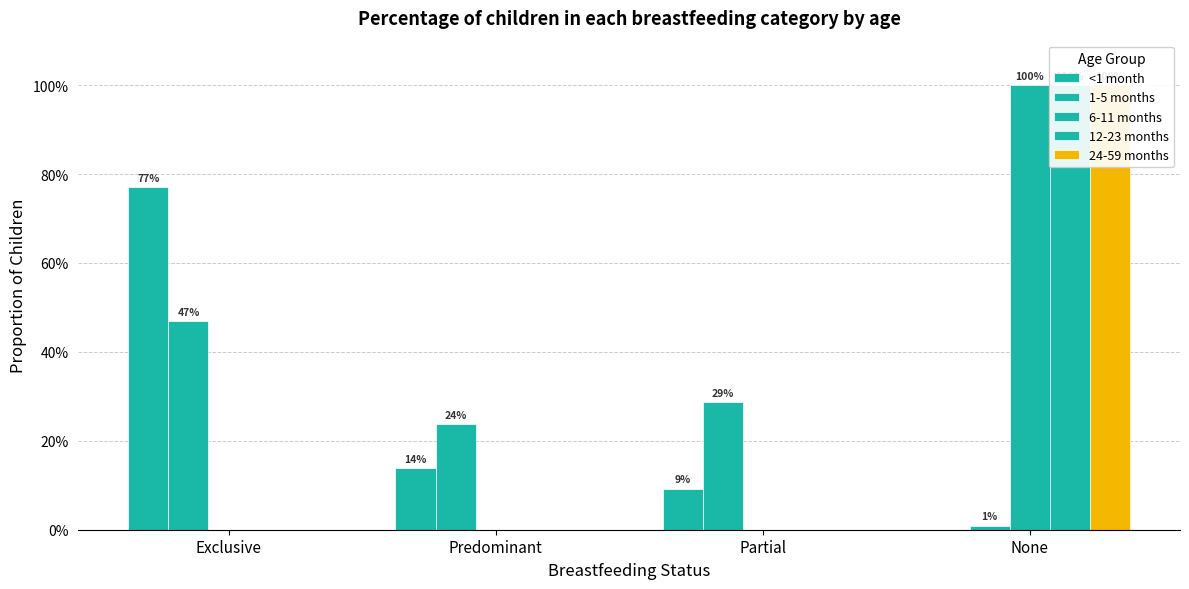

List the labels in order of 6-11 months value, largest first.

None, Exclusive, Predominant, Partial